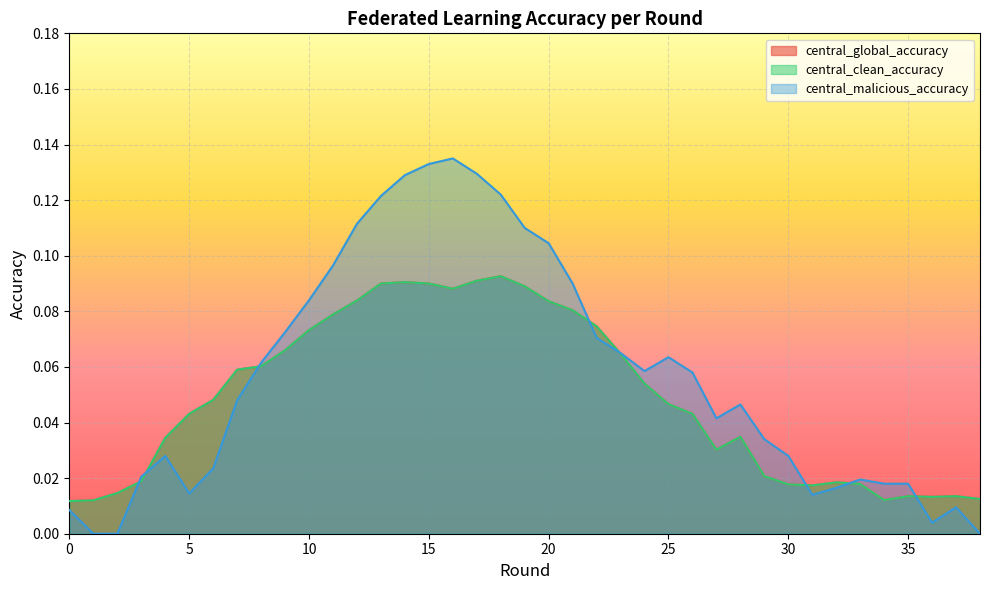

Does the chart display data point markers on the line(s)?

No